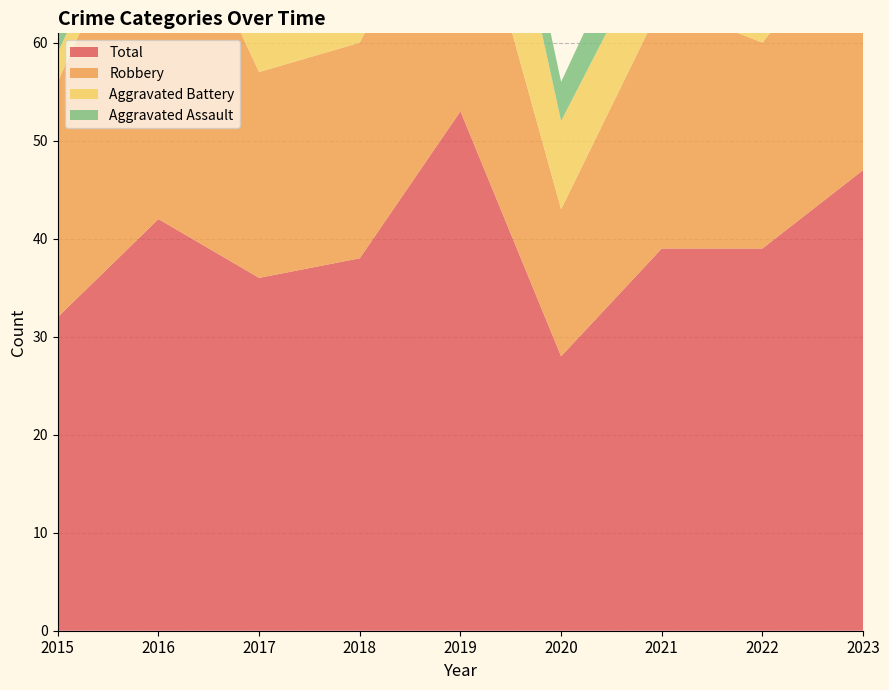

Reading left to right, extract all data points from this chart.

Aggravated Assault: 2015=5	2016=3	2017=7	2018=5	2019=5	2020=4	2021=6	2022=4	2023=7
Aggravated Battery: 2015=3	2016=2	2017=8	2018=9	2019=19	2020=9	2021=8	2022=13	2023=12
Robbery: 2015=24	2016=37	2017=21	2018=22	2019=27	2020=15	2021=25	2022=21	2023=26
Total: 2015=32	2016=42	2017=36	2018=38	2019=53	2020=28	2021=39	2022=39	2023=47